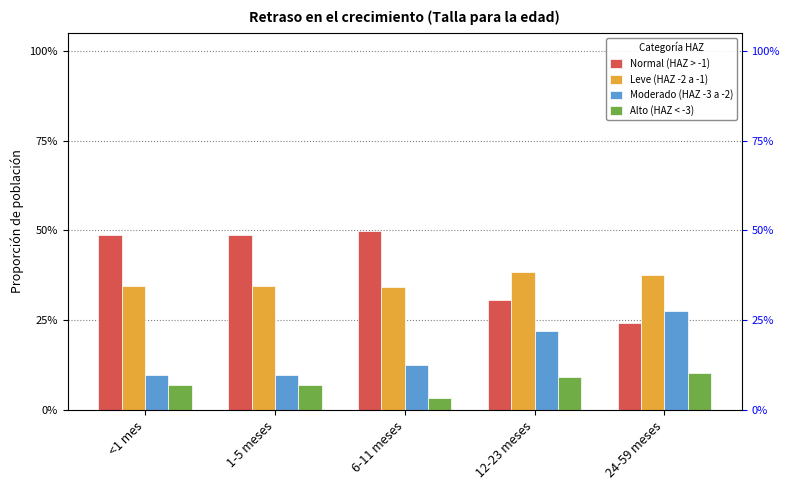

True or false: Leve (HAZ -2 a -1) has a value of 0.3 at 1-5 meses.

True